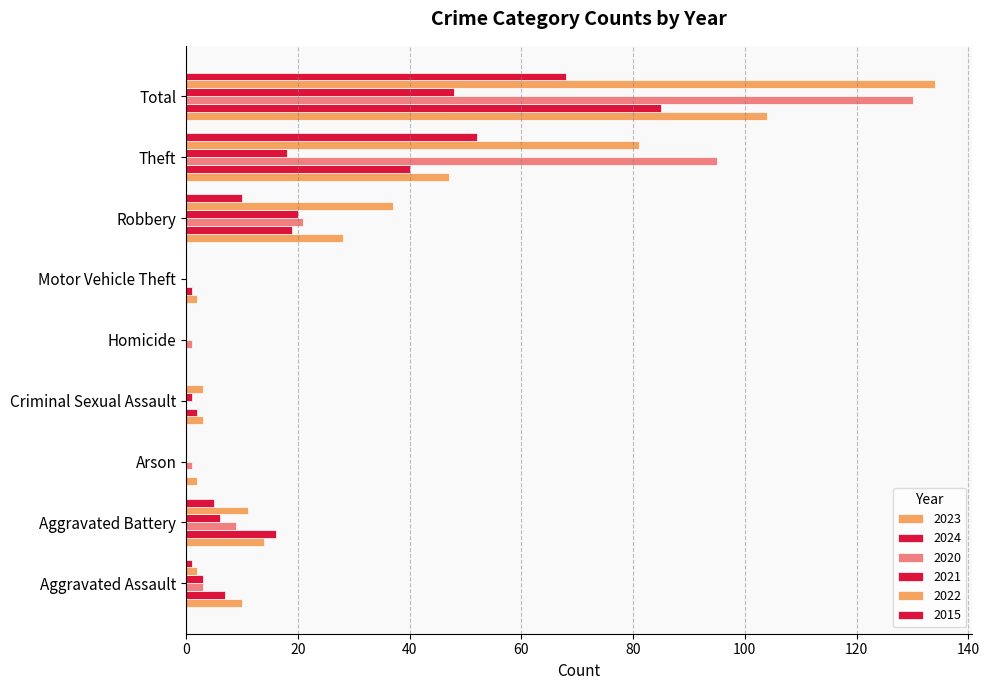

How many data points does each series have?

9